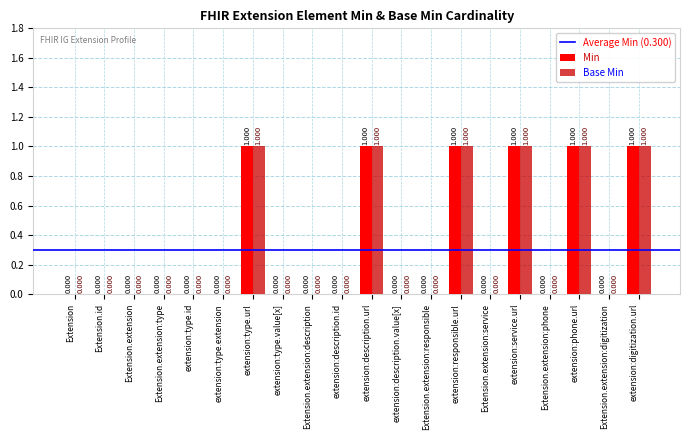

Reading left to right, transcribe all the data shown in this chart.

Min: 0	0	0	0	0	0	1	0	0	0	1	0	0	1	0	1	0	1	0	1
Base Min: 0	0	0	0	0	0	1	0	0	0	1	0	0	1	0	1	0	1	0	1